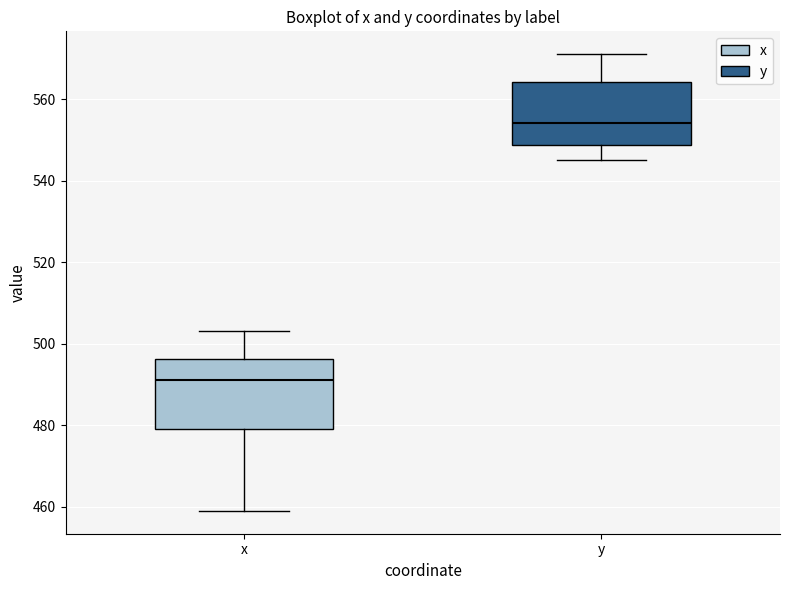

Reading left to right, read every box against the y-axis: the position of its median line, the range the box covers, and the ends of its whiskers. The values are not printed on the chart, so give them approximately, as read against the axis.

x: median 492, box 480 to 496, whiskers 460 to 504
y: median 554, box 548 to 564, whiskers 546 to 572